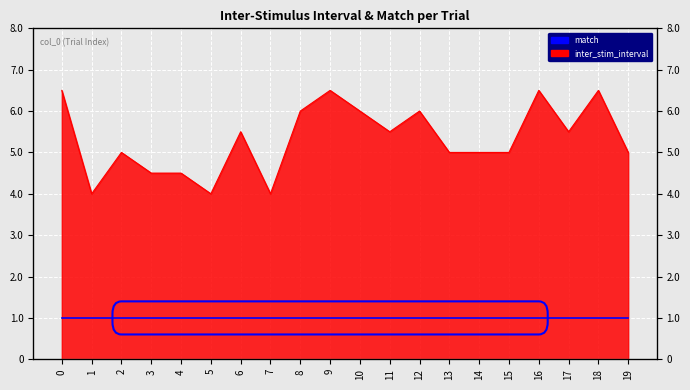

True or false: there are more than 1 points higher than both neighbors.

True